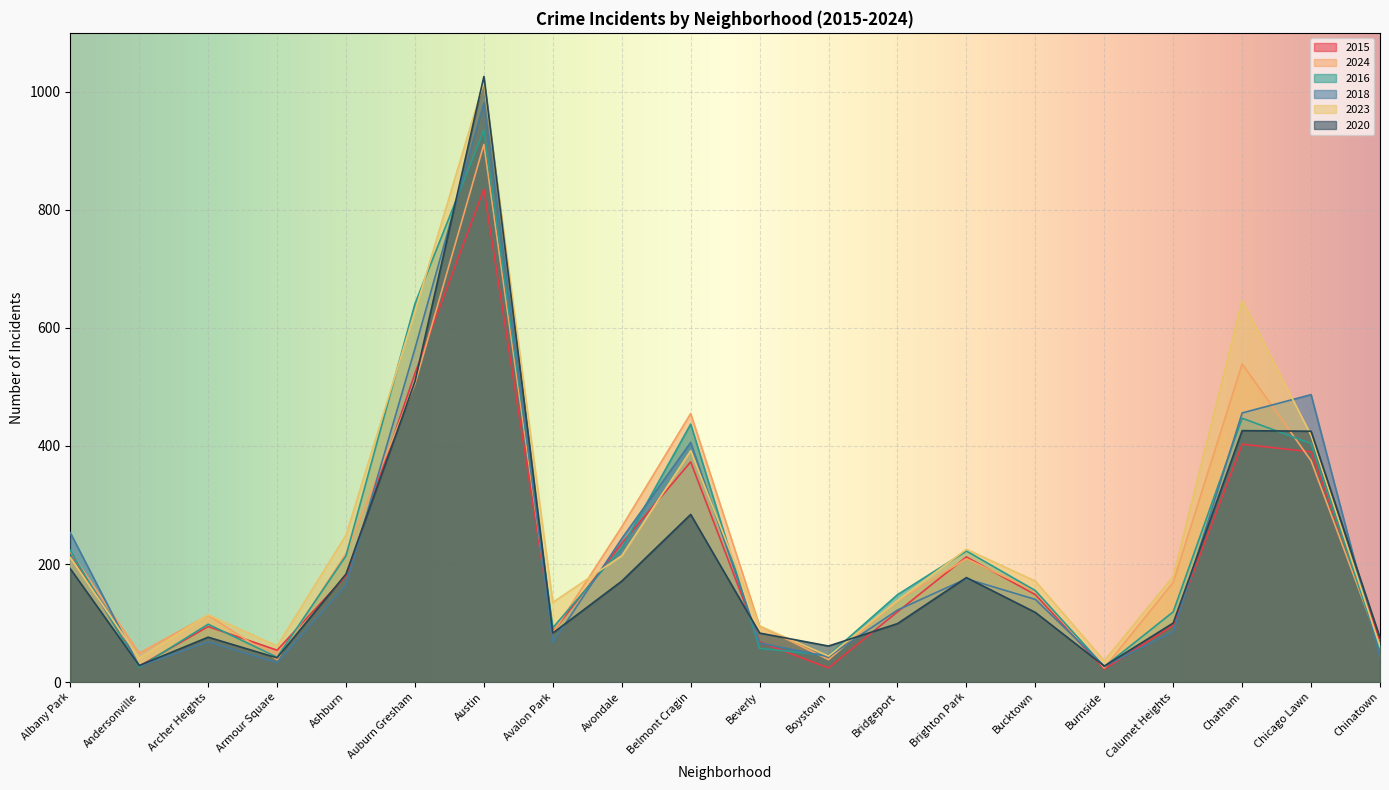

At which category is the sum across all series the highest?

Austin